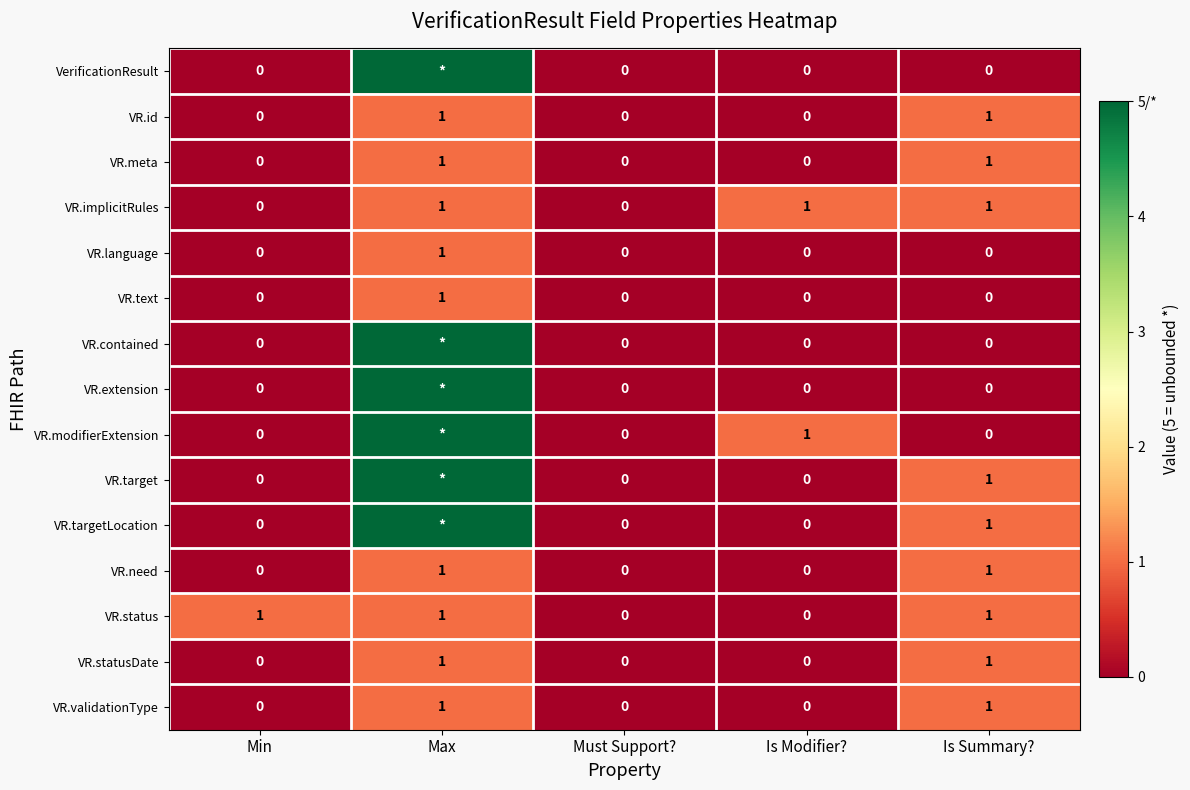

How many values in VR.language are above zero?

1